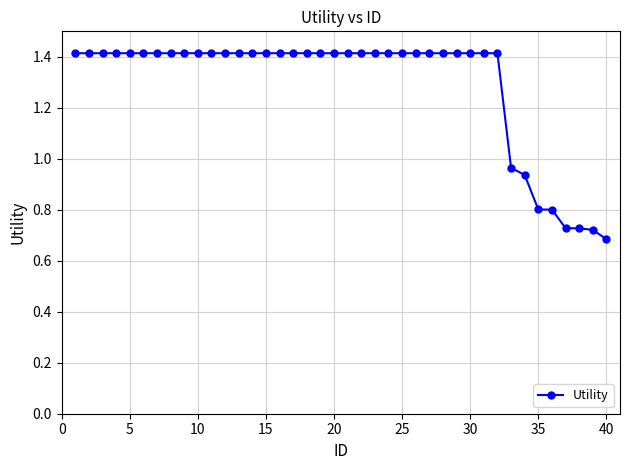

What is the value of the 21st point from the left?

1.4